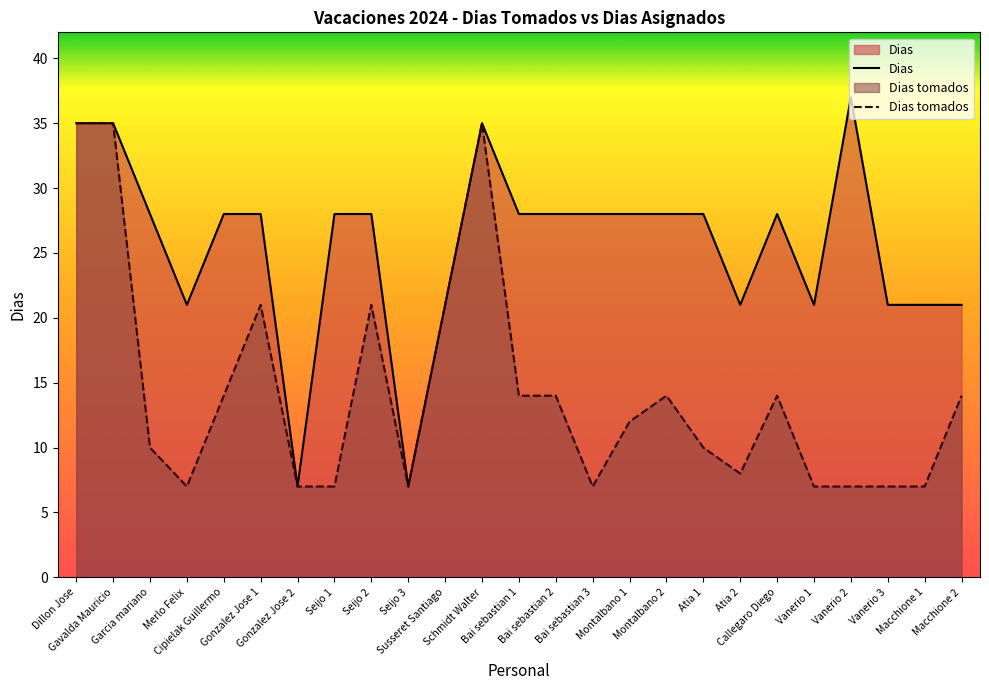

What position from the right is Macchione 1?

2